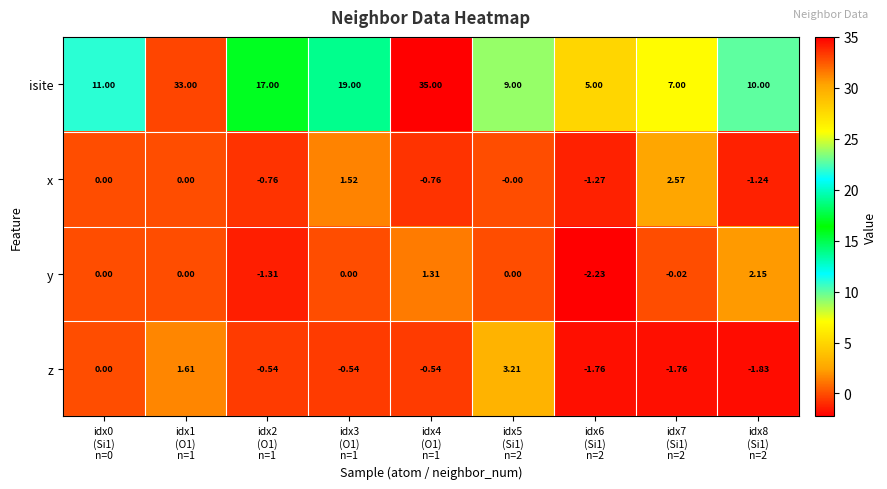

Which series has the largest total across all categories?

isite